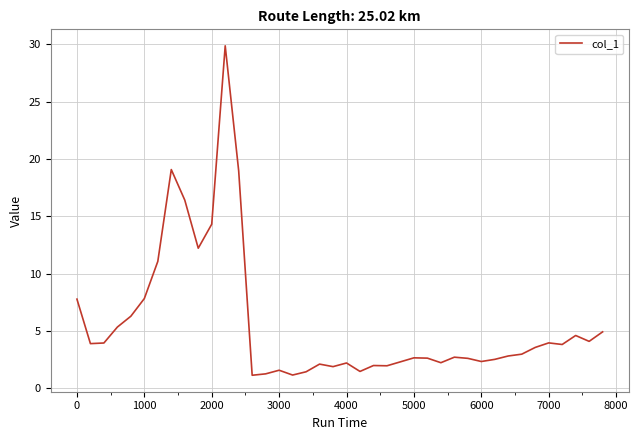

What is the difference between the maximum and minimum values?

28.7